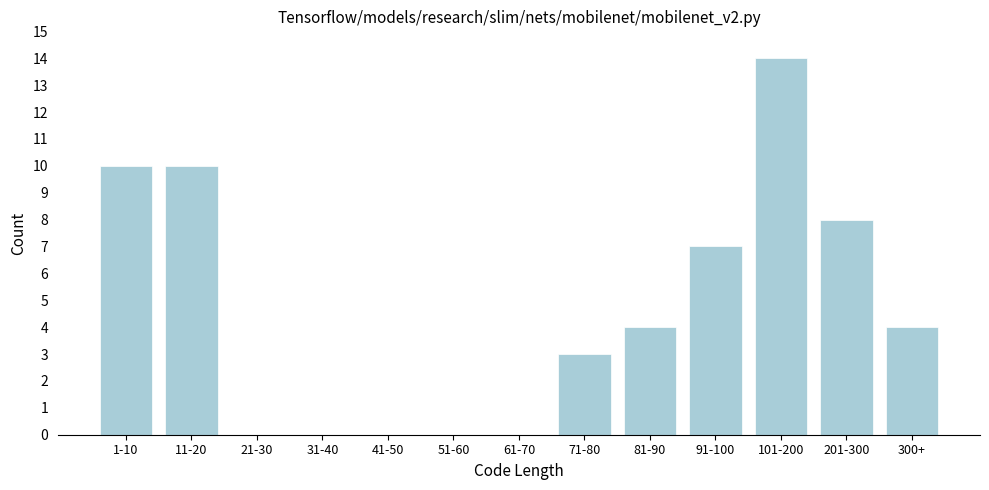

Reading right to left, what are all the values shown in this chart?

300+=4	201-300=8	101-200=14	91-100=7	81-90=4	71-80=3	61-70=0	51-60=0	41-50=0	31-40=0	21-30=0	11-20=10	1-10=10